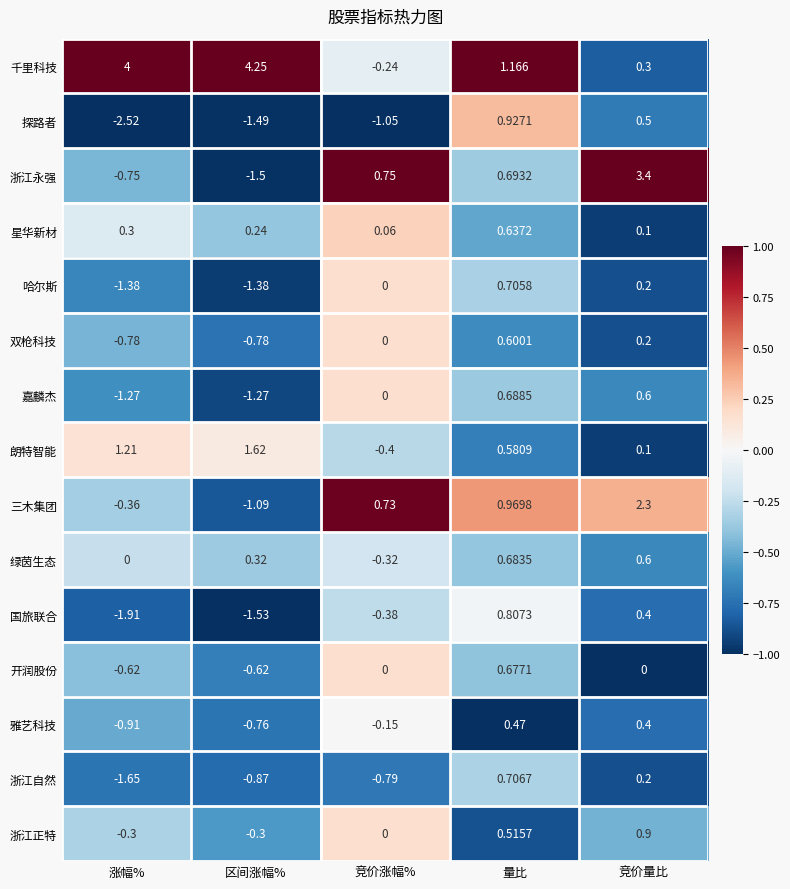

Which series has the largest total across all categories?

千里科技